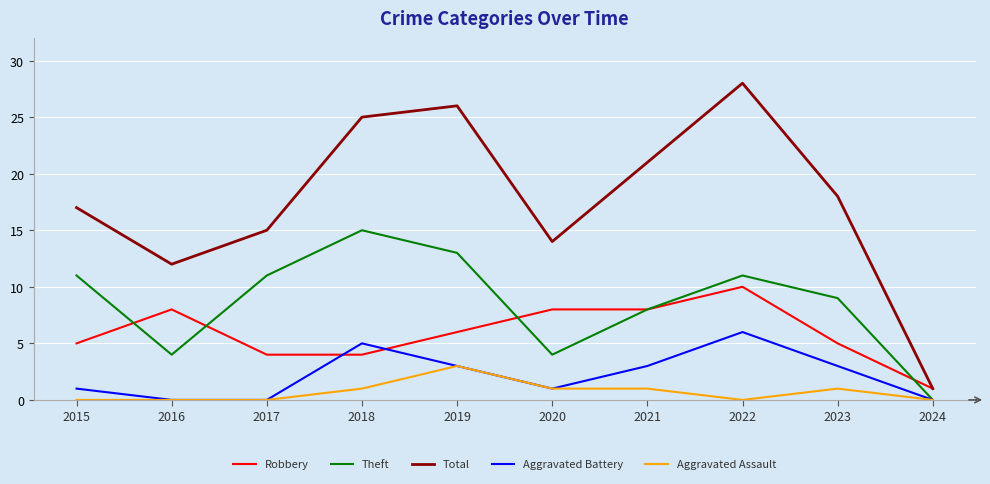

List the series in order of their peak value, lowest first.

Aggravated Assault, Aggravated Battery, Robbery, Theft, Total